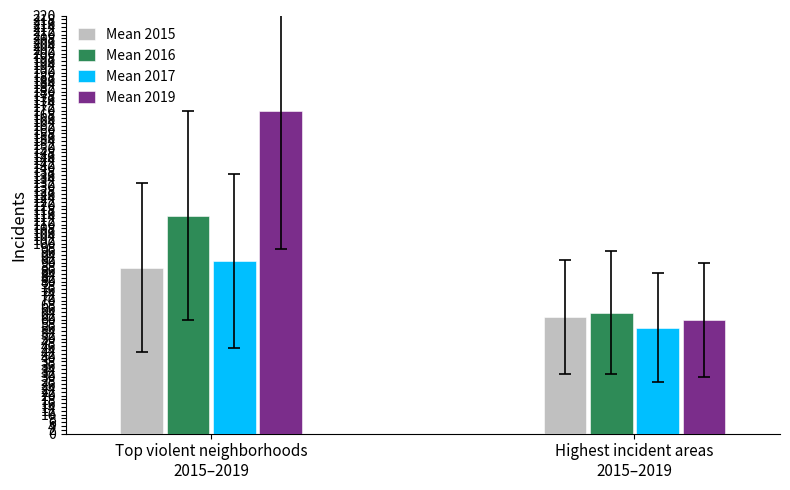

Reading left to right, what are all the values shown in this chart?

Mean 2015: Top violent neighborhoods
2015–2019=87.3	Highest incident areas
2015–2019=61.3
Mean 2016: Top violent neighborhoods
2015–2019=114.7	Highest incident areas
2015–2019=63.7
Mean 2017: Top violent neighborhoods
2015–2019=91.0	Highest incident areas
2015–2019=55.7
Mean 2019: Top violent neighborhoods
2015–2019=169.7	Highest incident areas
2015–2019=60.0